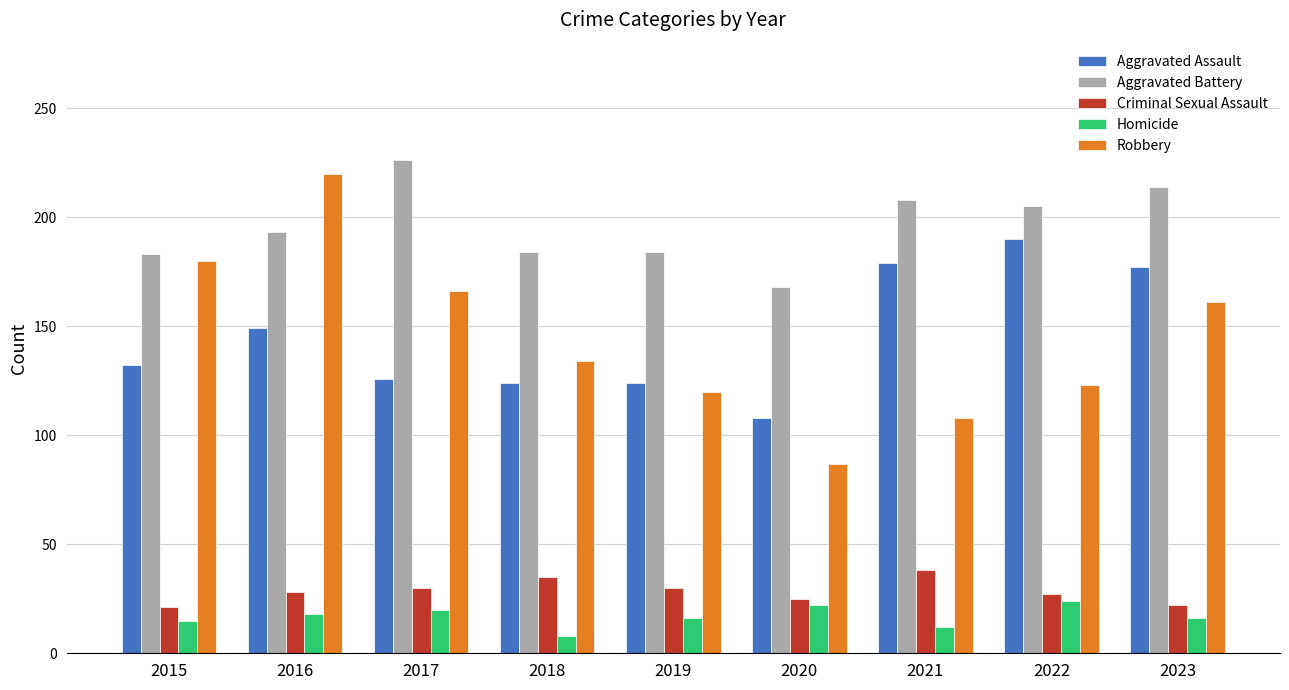

Which series changed the most between 2021 and 2023?

Robbery